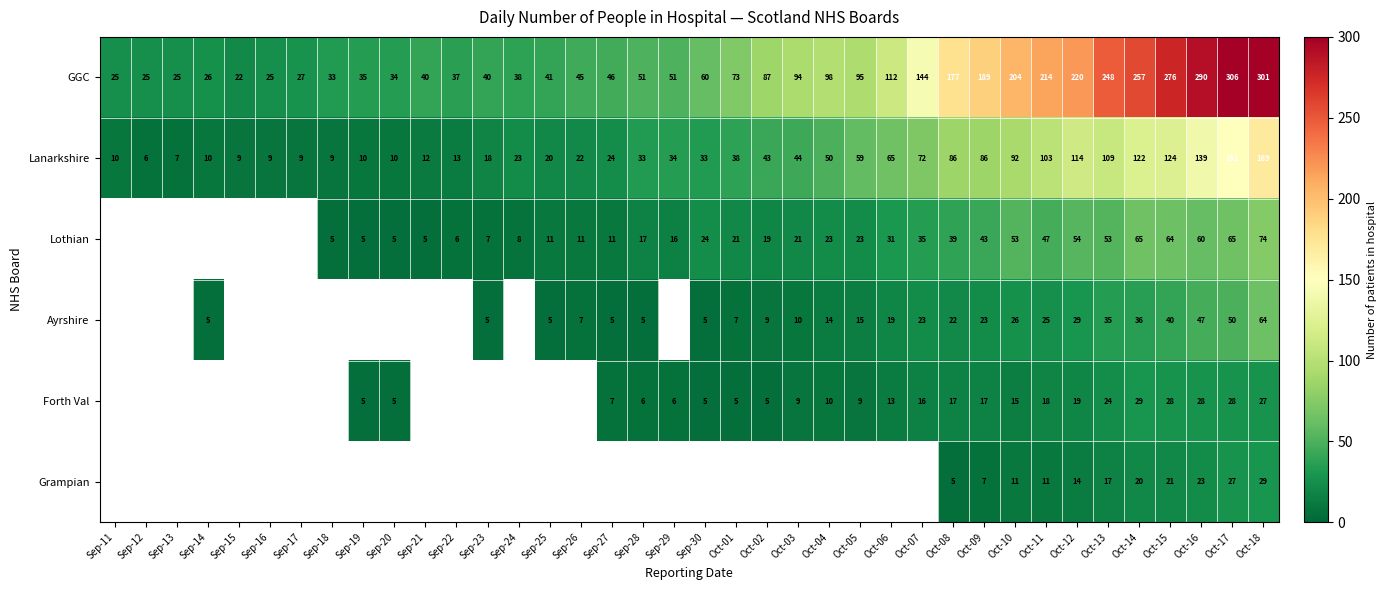

What is the difference between the maximum and minimum values in the Lanarkshire series?

163